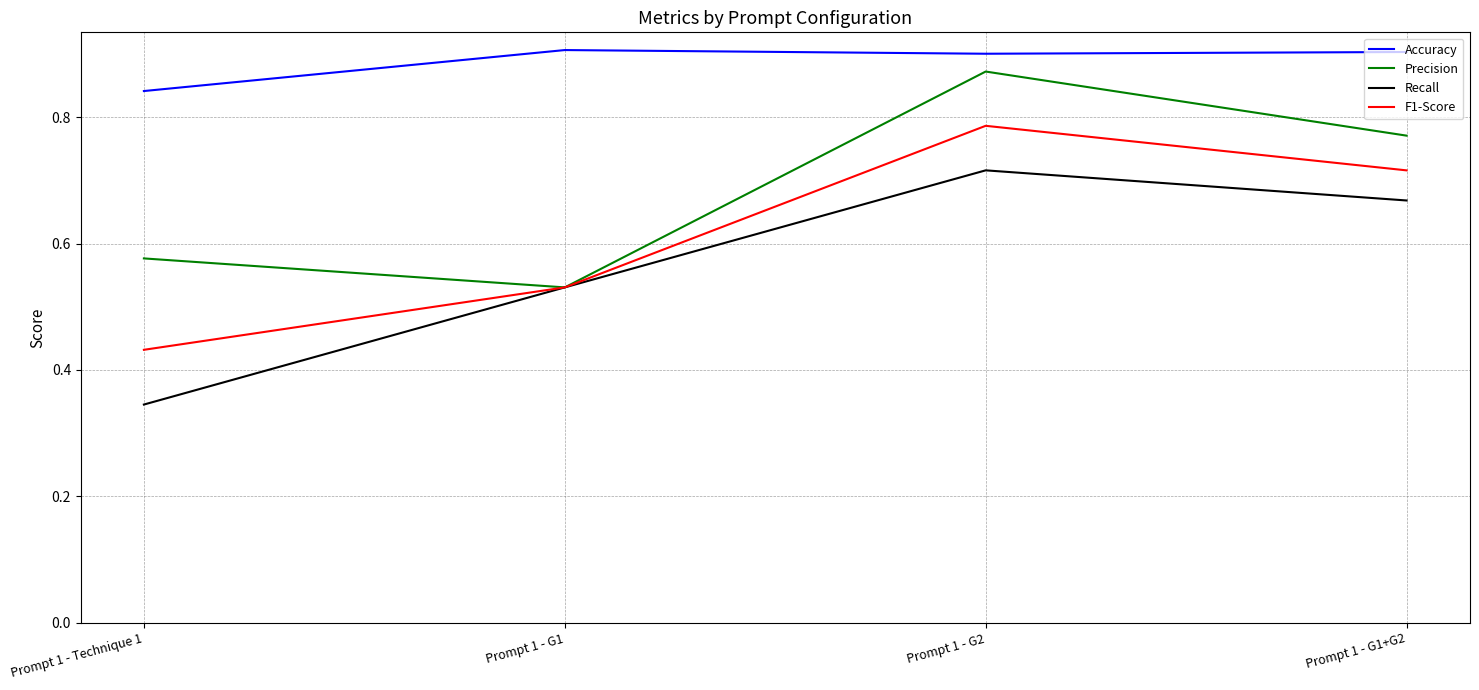

At which label is Recall closest to 0?

Prompt 1 - Technique 1